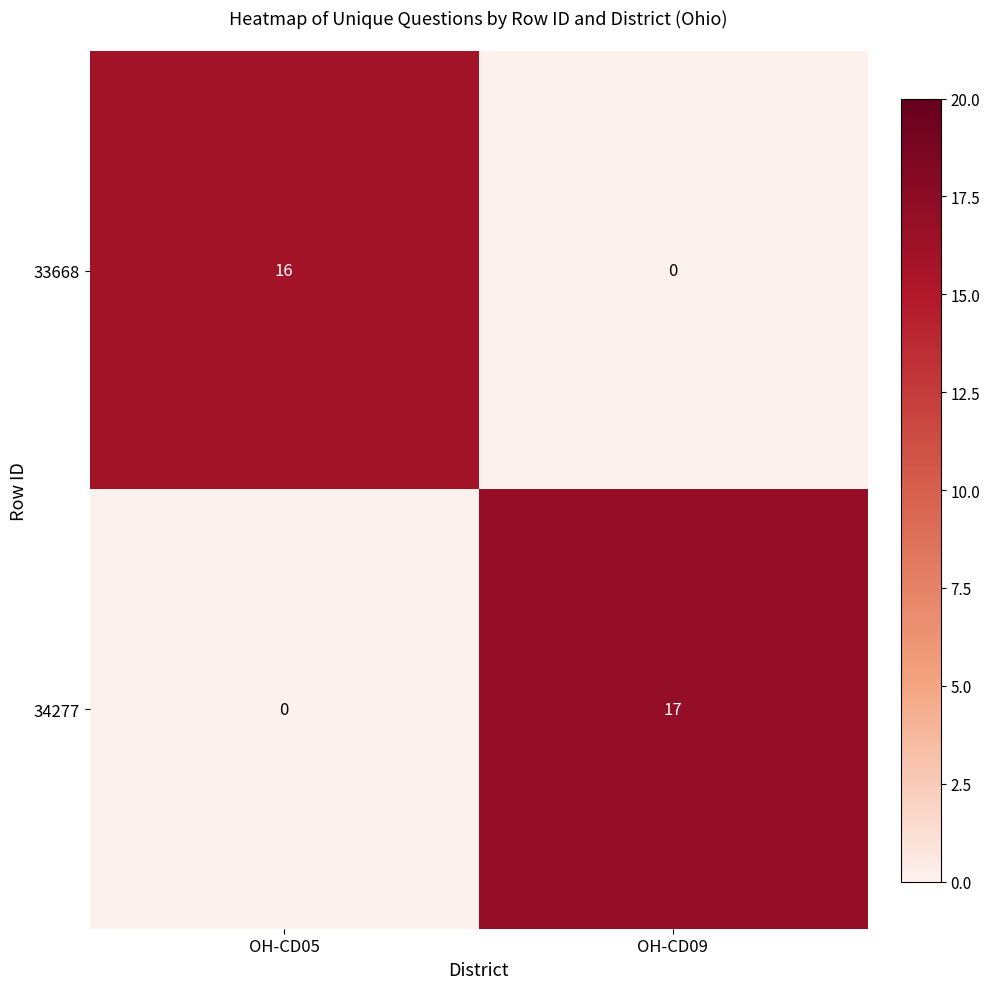

How many positive values does the 33668 series have?

1